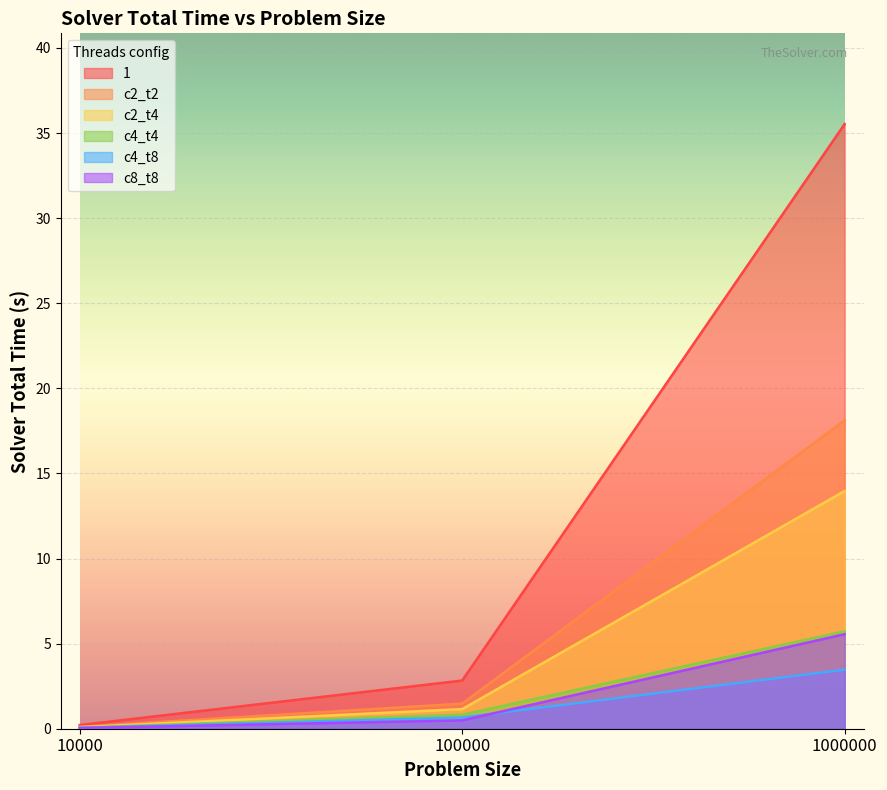

What are all the series names shown in the legend?

1, c2_t2, c2_t4, c4_t4, c4_t8, c8_t8